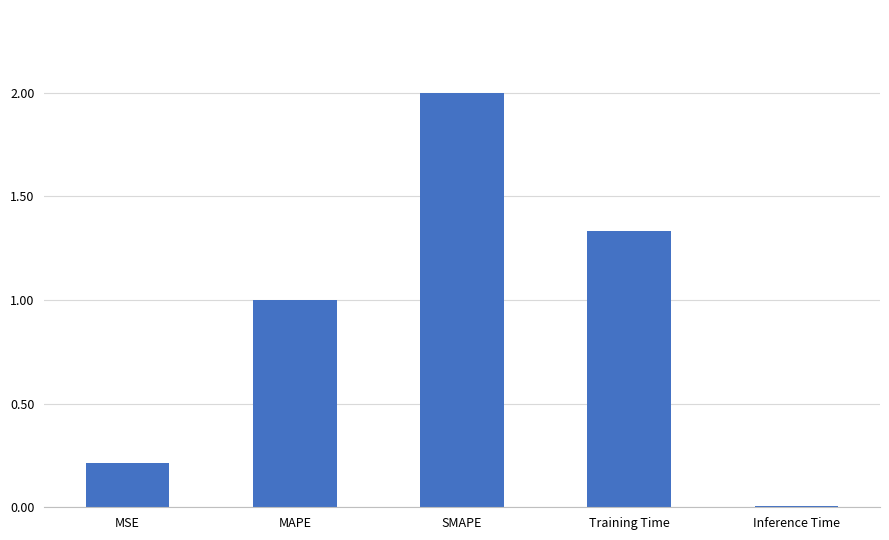

Rank the categories by value from lowest to highest.

Inference Time, MSE, MAPE, Training Time, SMAPE